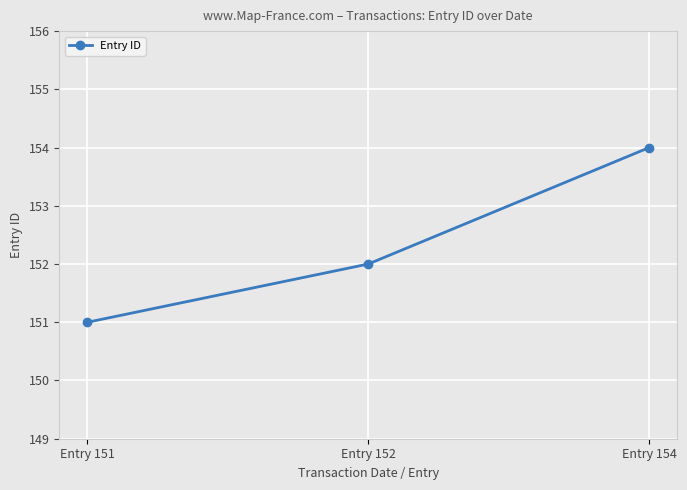

List the labels in order of value, largest first.

Entry 154, Entry 152, Entry 151